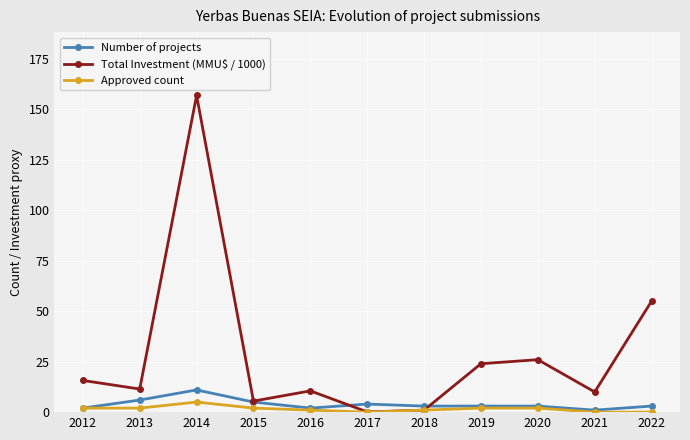

How many lines are shown in the chart?

3